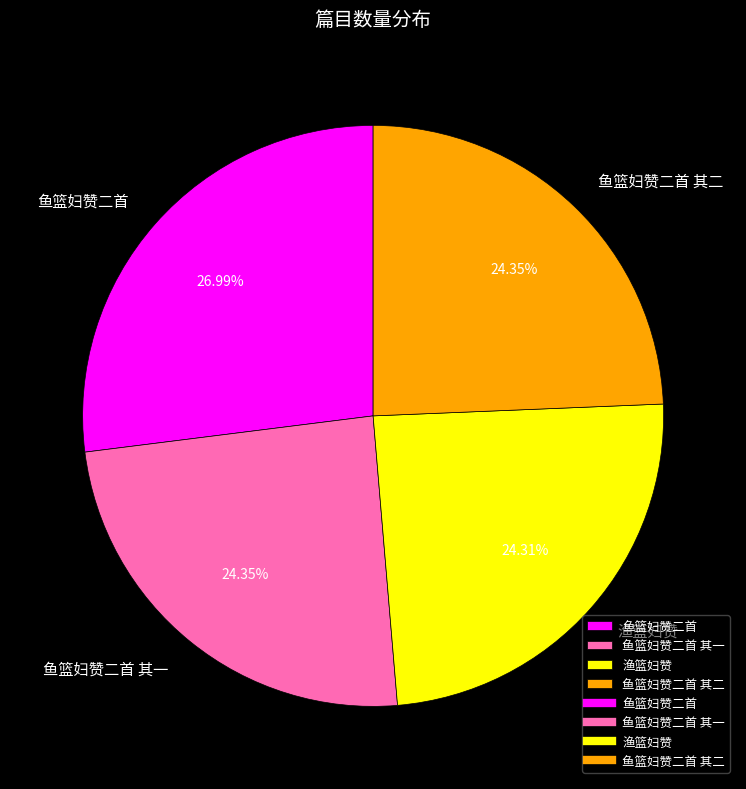

Which slice is the largest?

鱼篮妇赞二首